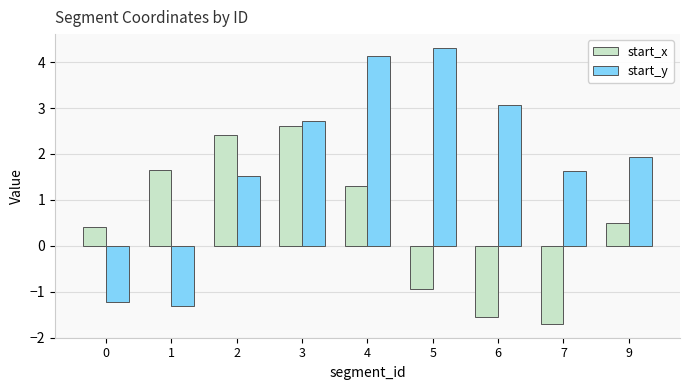

Which label corresponds to the smallest value in the chart?

7